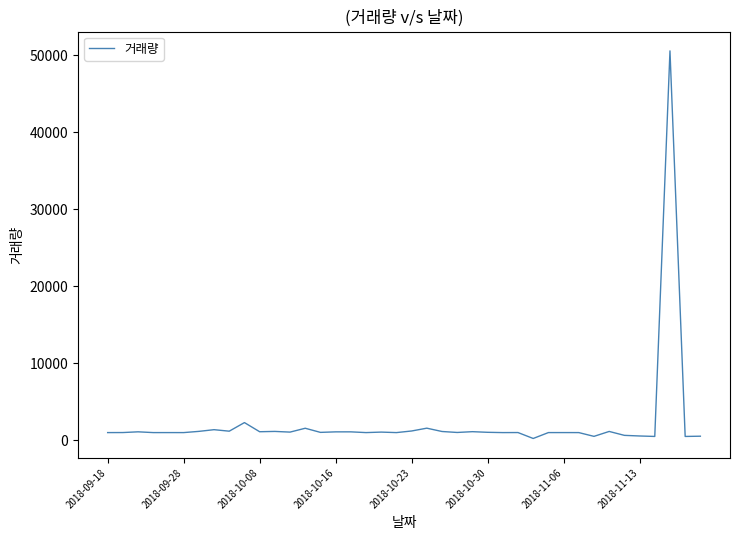

What is the maximum value shown in the chart?

50578